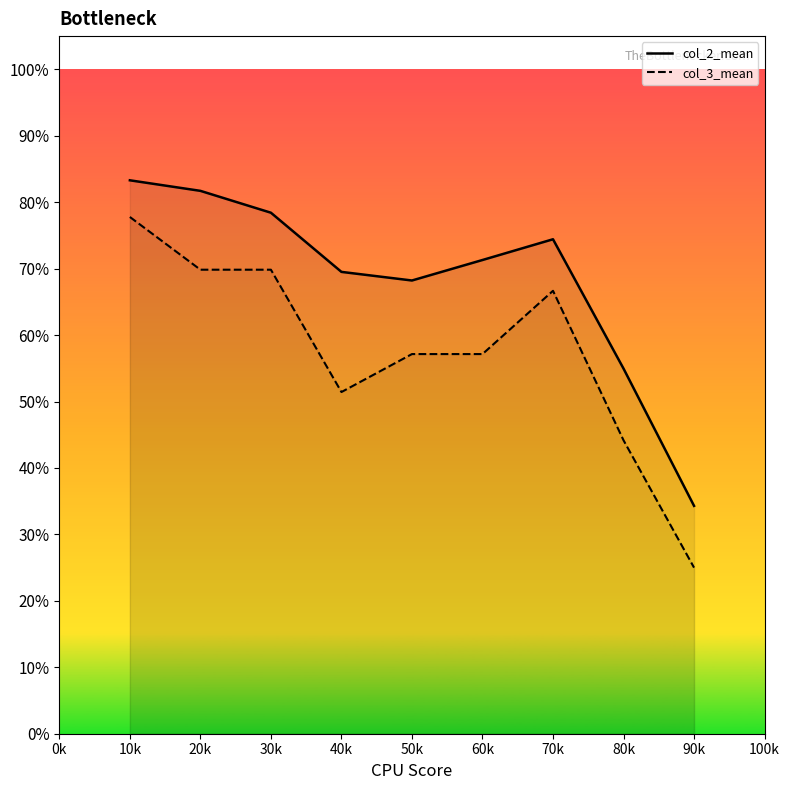

Reading left to right, extract all data points from this chart.

col_2_mean: 0.8	0.8	0.8	0.7	0.7	0.7	0.7	0.5	0.3
col_3_mean: 0.8	0.7	0.7	0.5	0.6	0.6	0.7	0.4	0.2